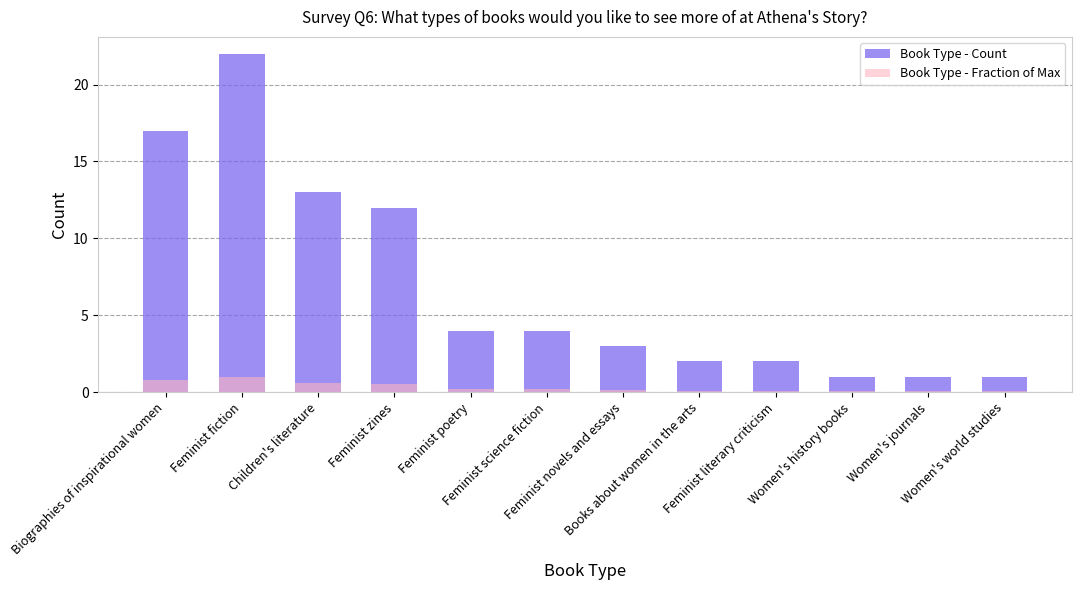

Reading left to right, what are all the values shown in this chart?

Book Type - Count: Biographies of inspirational women=17.0	Feminist fiction=22.0	Children's literature=13.0	Feminist zines=12.0	Feminist poetry=4.0	Feminist science fiction=4.0	Feminist novels and essays=3.0	Books about women in the arts=2.0	Feminist literary criticism=2.0	Women's history books=1.0	Women's journals=1.0	Women's world studies=1.0
Book Type - Fraction of Max: Biographies of inspirational women=0.8	Feminist fiction=1.0	Children's literature=0.6	Feminist zines=0.5	Feminist poetry=0.2	Feminist science fiction=0.2	Feminist novels and essays=0.1	Books about women in the arts=0.1	Feminist literary criticism=0.1	Women's history books=0.0	Women's journals=0.0	Women's world studies=0.0